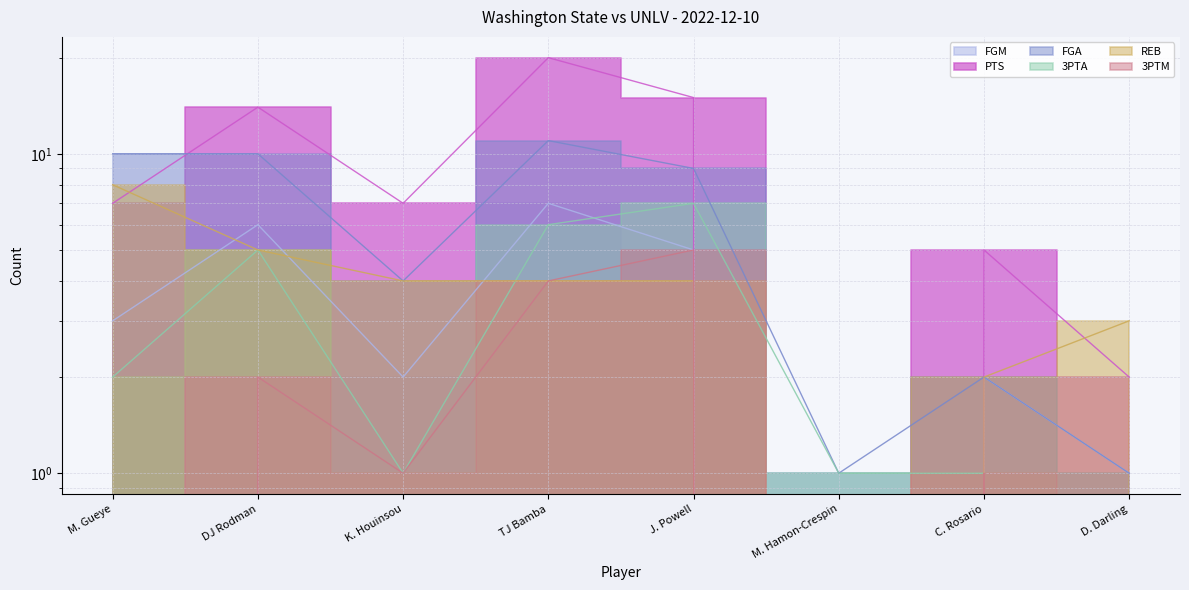

True or false: FGM has a value of 6 at DJ Rodman.

True